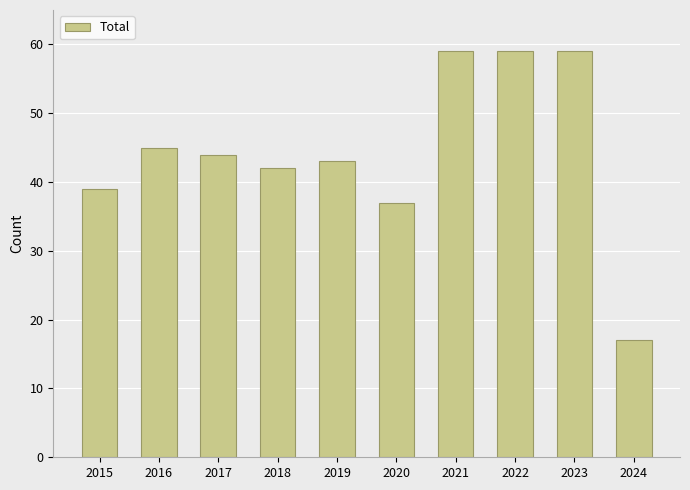

How many bars are there in total?

10